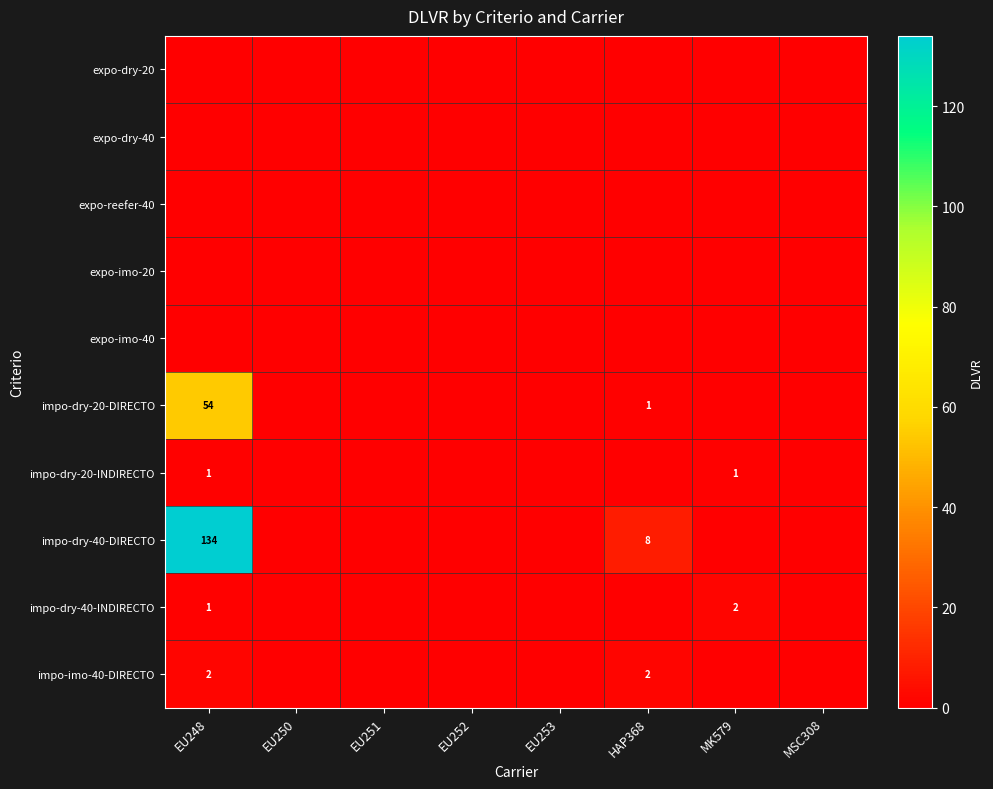

Is the value of impo-imo-40-DIRECTO at HAP368 greater than the value of impo-dry-20-INDIRECTO at EU248?

Yes